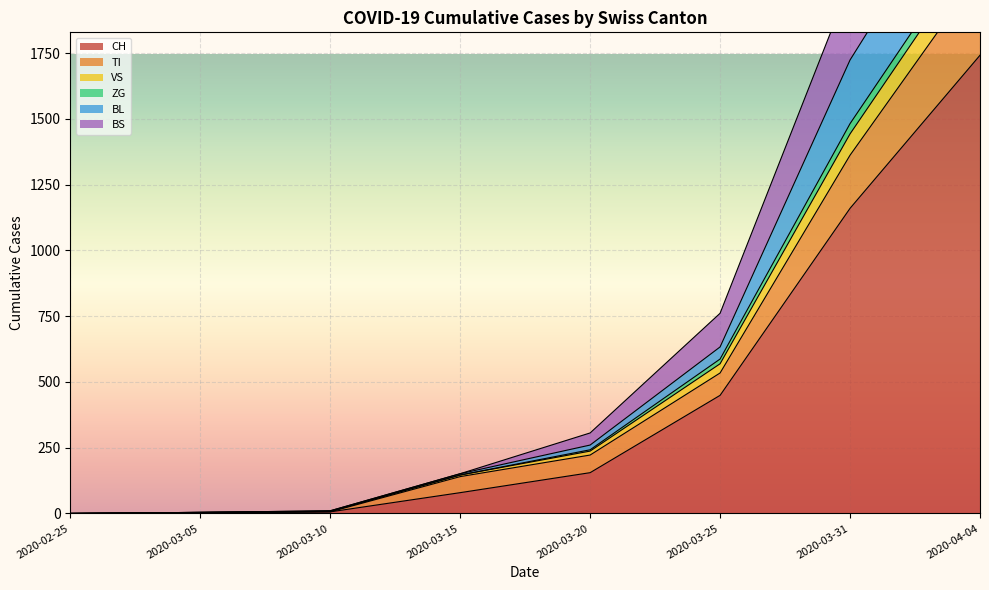

What is the maximum value for CH?

1742